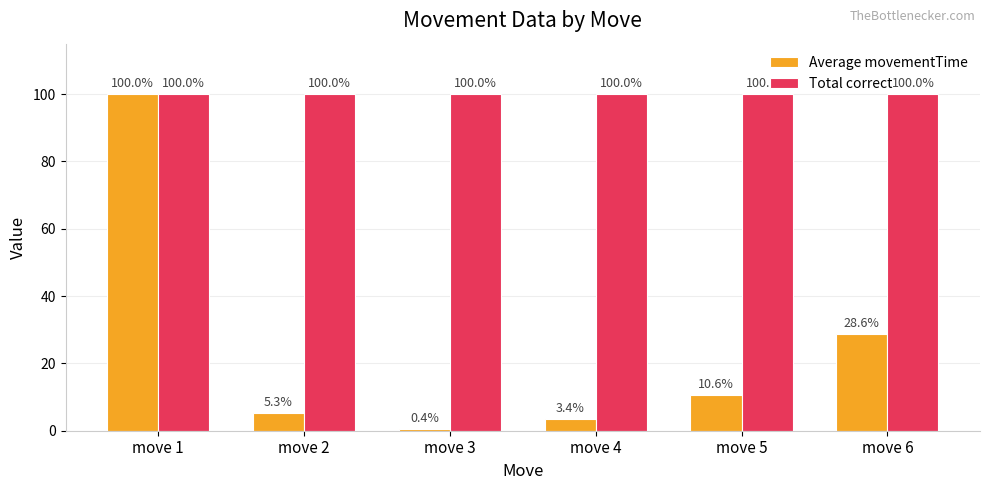

Count the number of categories in the chart.

6